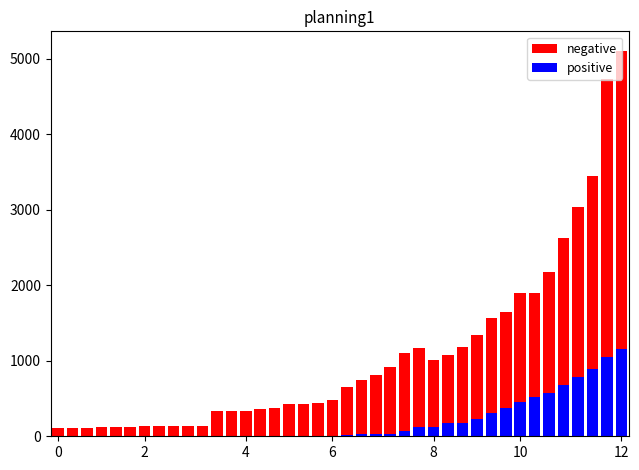

What is the lowest value of the negative series?

110